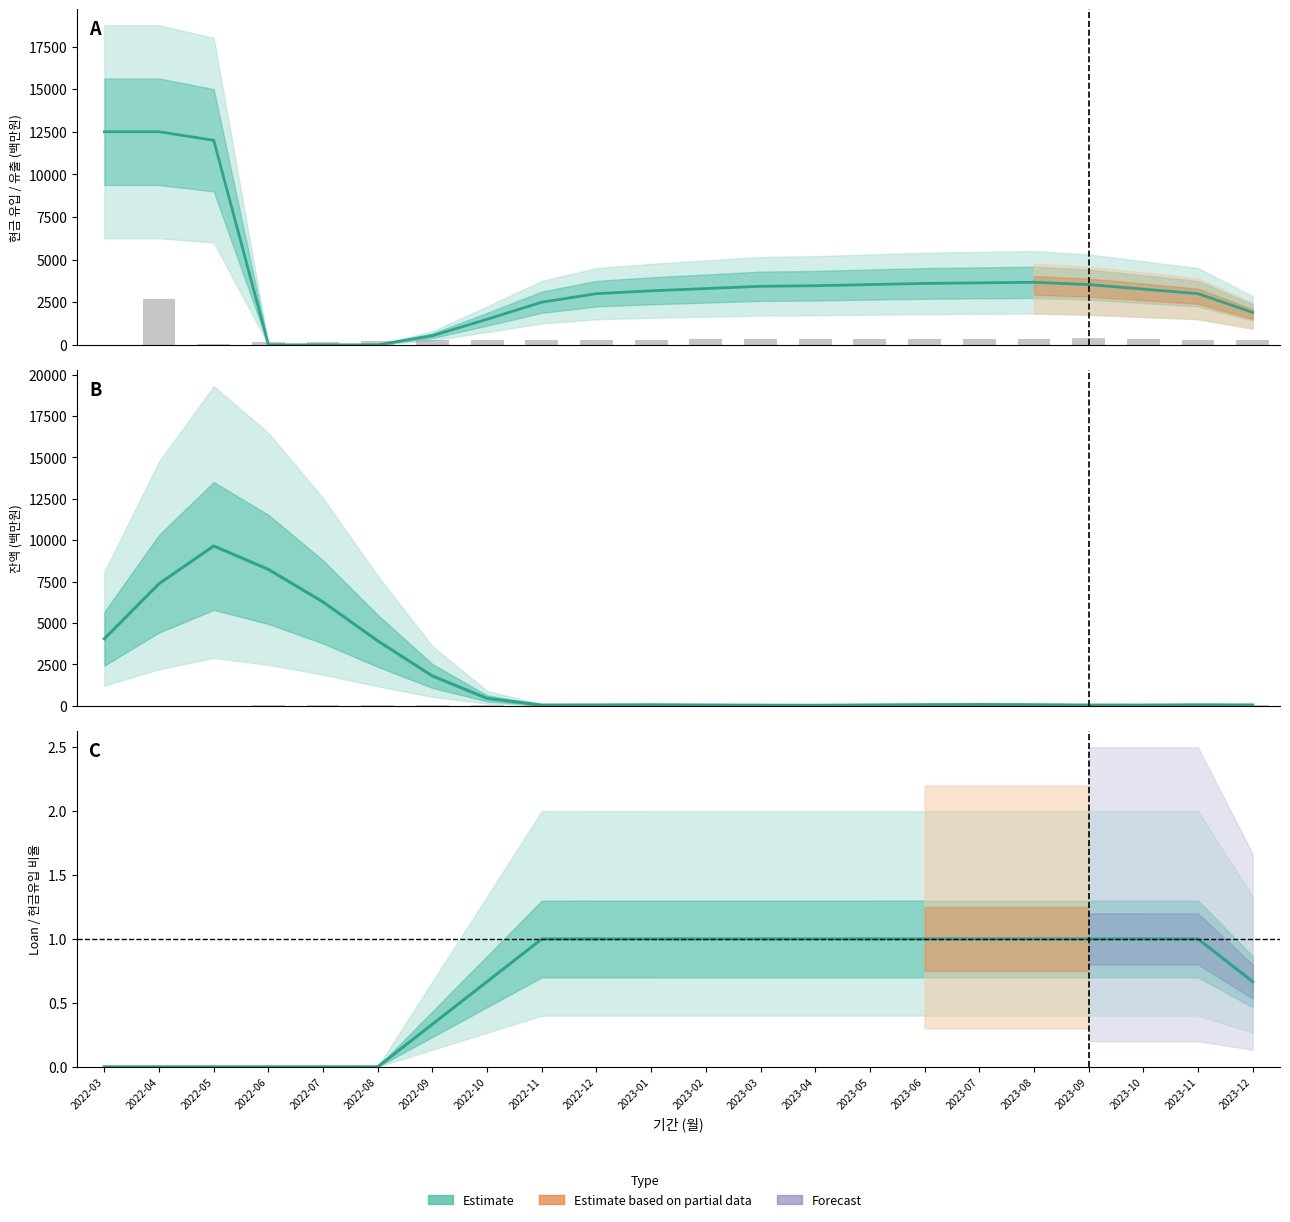

True or false: 현금유출 has a value of 297.4 at 2022-12.

True